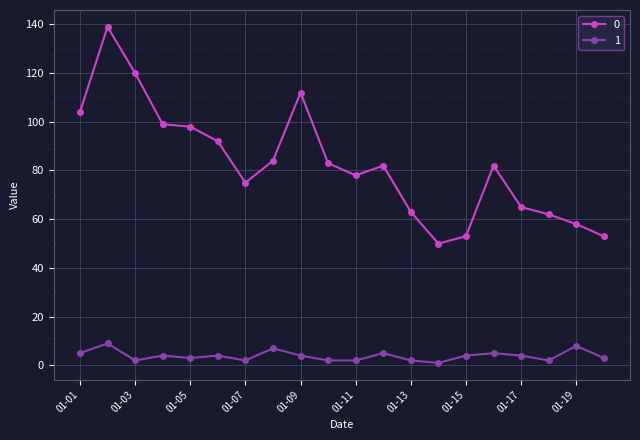

True or false: 0 and 1 intersect in this chart.

False